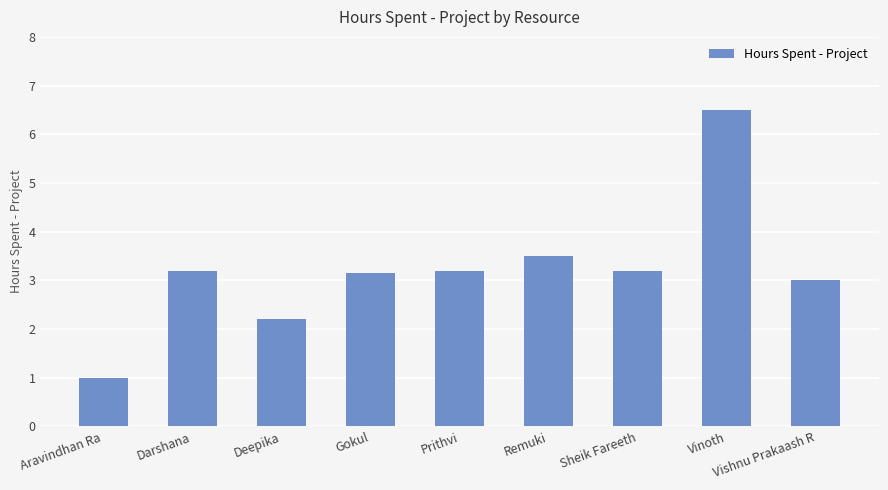

Are the bars horizontal?

No